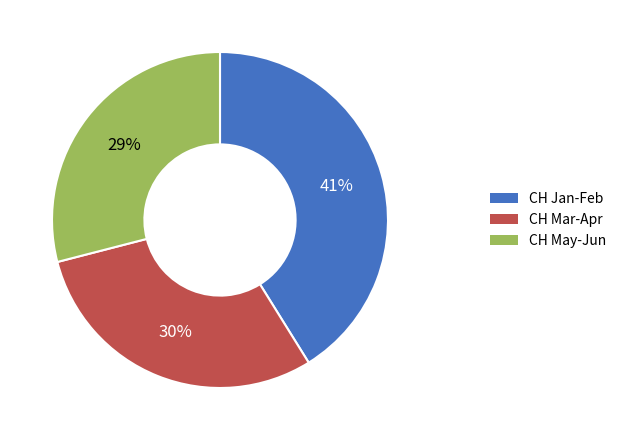

Approximately how many times larger is the value at CH Mar-Apr compared to CH May-Jun?

1.0